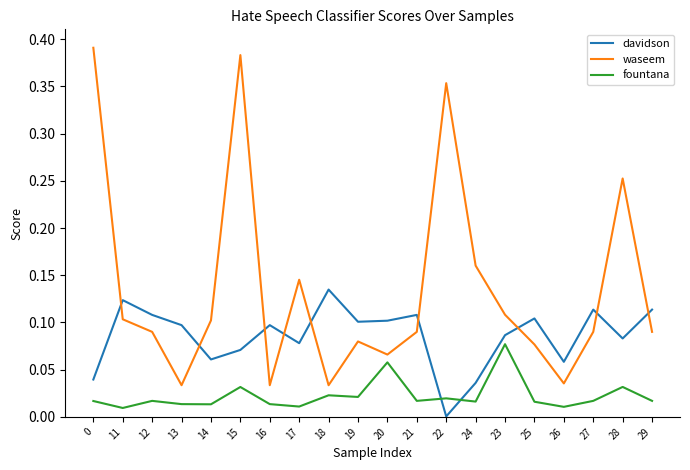

At 21, list the series in order from largest to smallest.

davidson, waseem, fountana